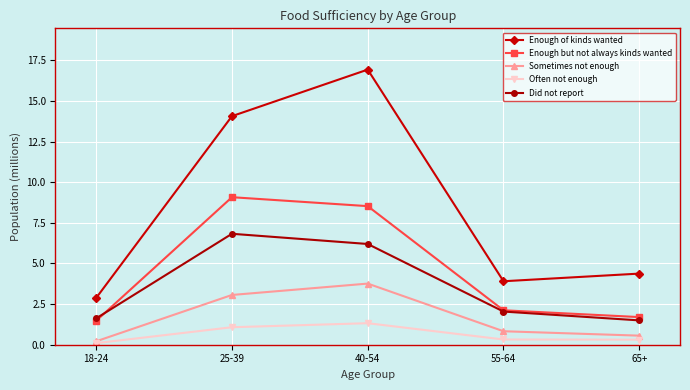

What is the spread (max minus min) of values at 40-54?

15.6